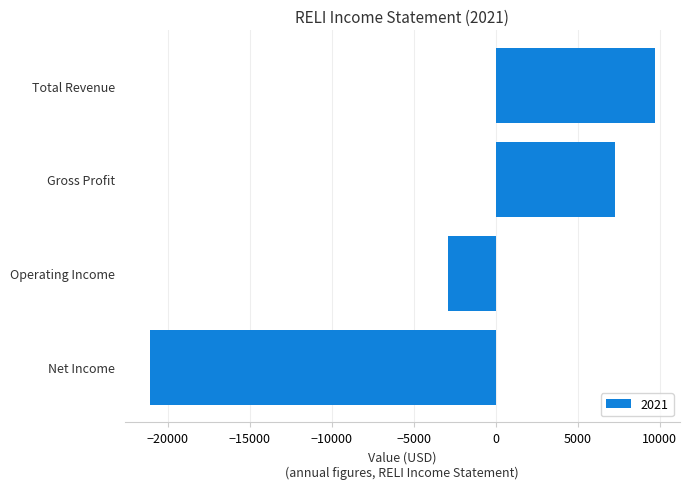

Where is the data nearest to the value -5700?

Operating Income